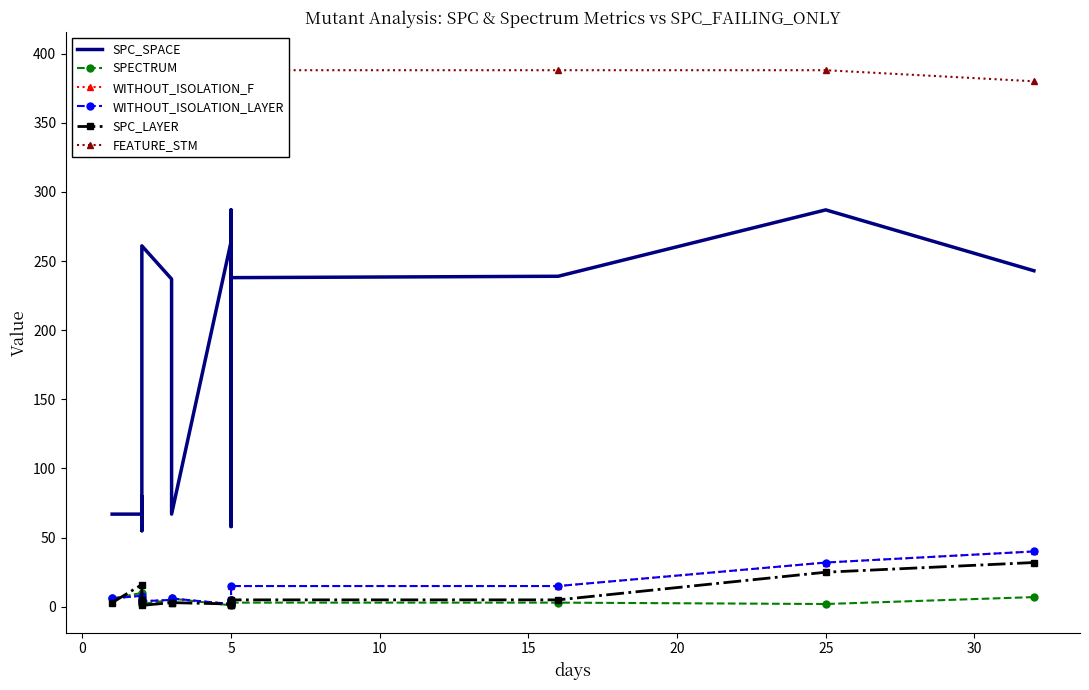

Where is the first local maximum for FEATURE_STM?

5